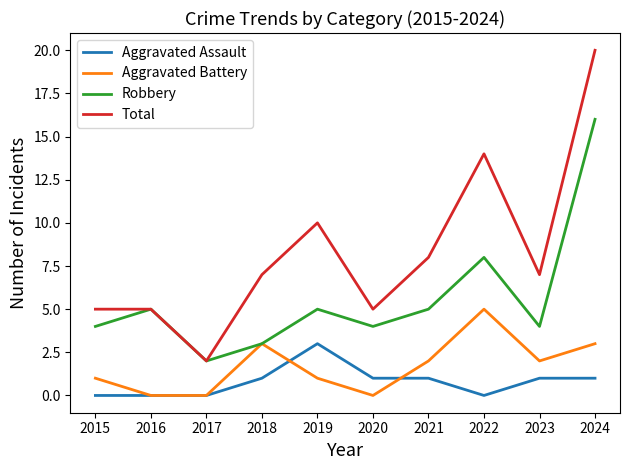

True or false: Robbery and Aggravated Assault intersect in this chart.

False